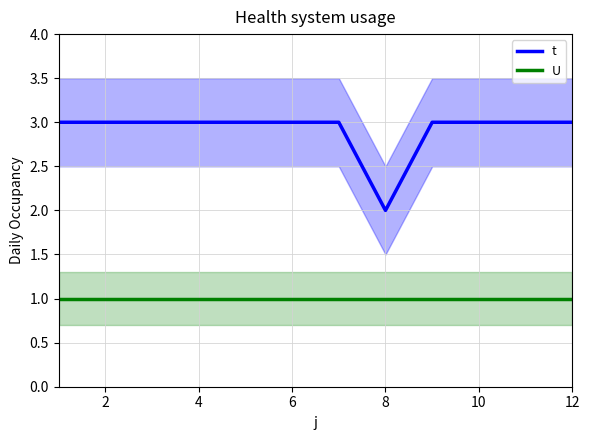

How many data points in t are less than 3?

1